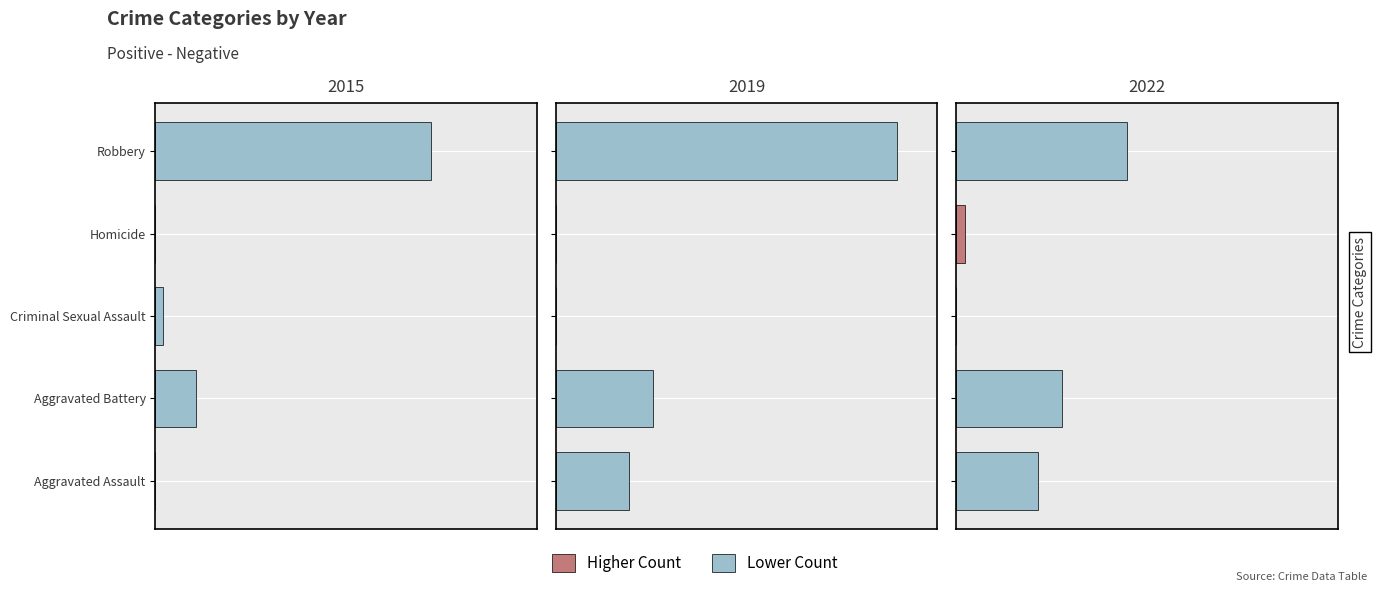

Reading left to right, extract all data points from this chart.

2015: Aggravated Assault=0	Aggravated Battery=5	Criminal Sexual Assault=1	Homicide=0	Robbery=34
2019: Aggravated Assault=9	Aggravated Battery=12	Criminal Sexual Assault=0	Homicide=0	Robbery=42
2022: Aggravated Assault=10	Aggravated Battery=13	Criminal Sexual Assault=0	Homicide=1	Robbery=21